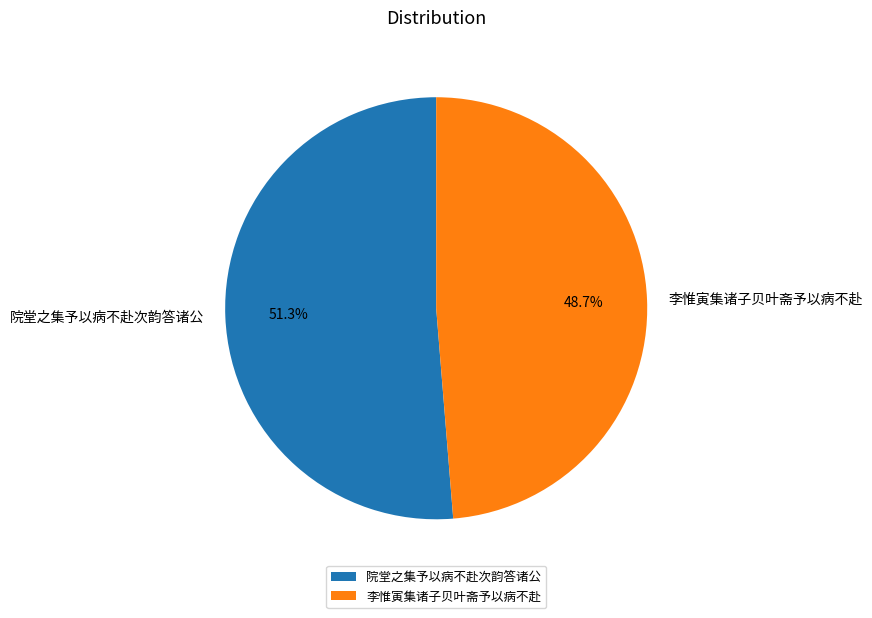

Count the number of slices in the pie.

2